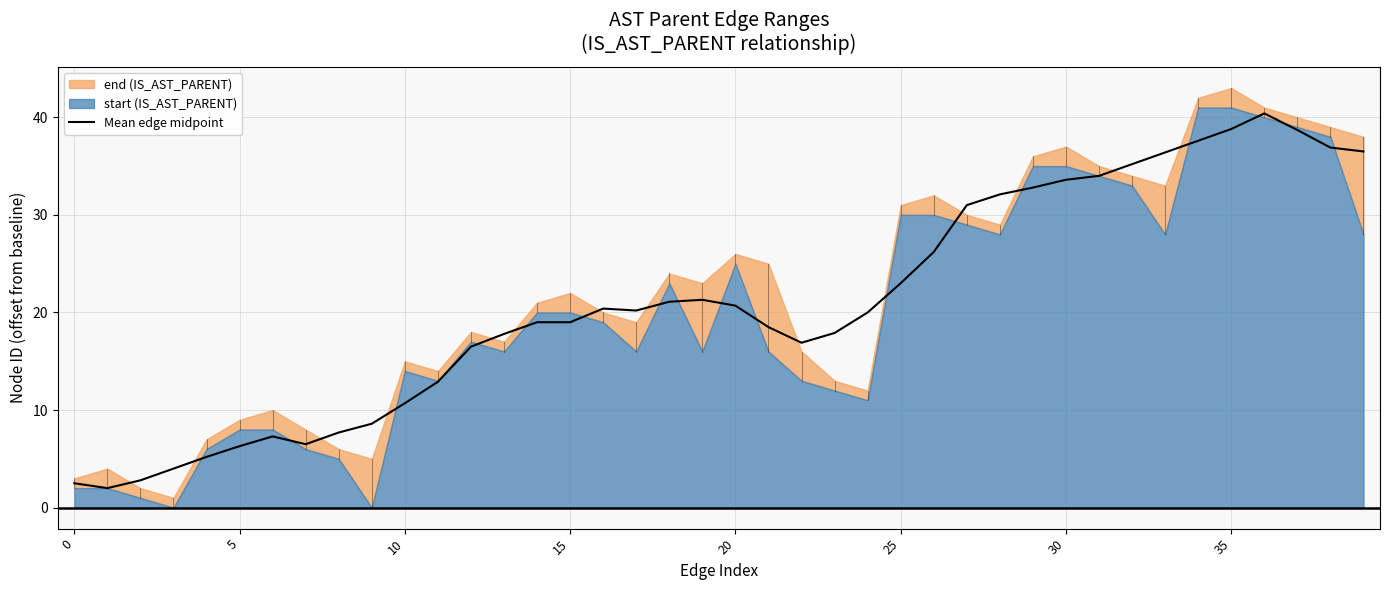

What is the lowest value of the Mean edge midpoint series?

2.0